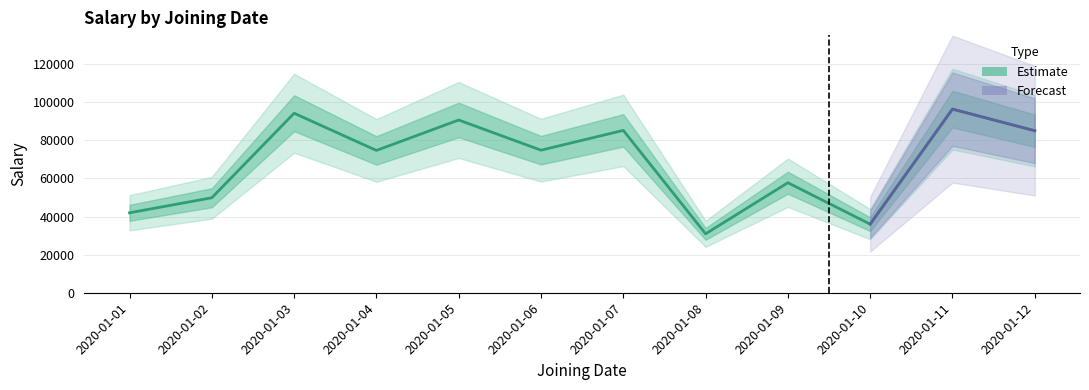

How many points are lower than both their immediate neighbors (excluding endpoints)?

4